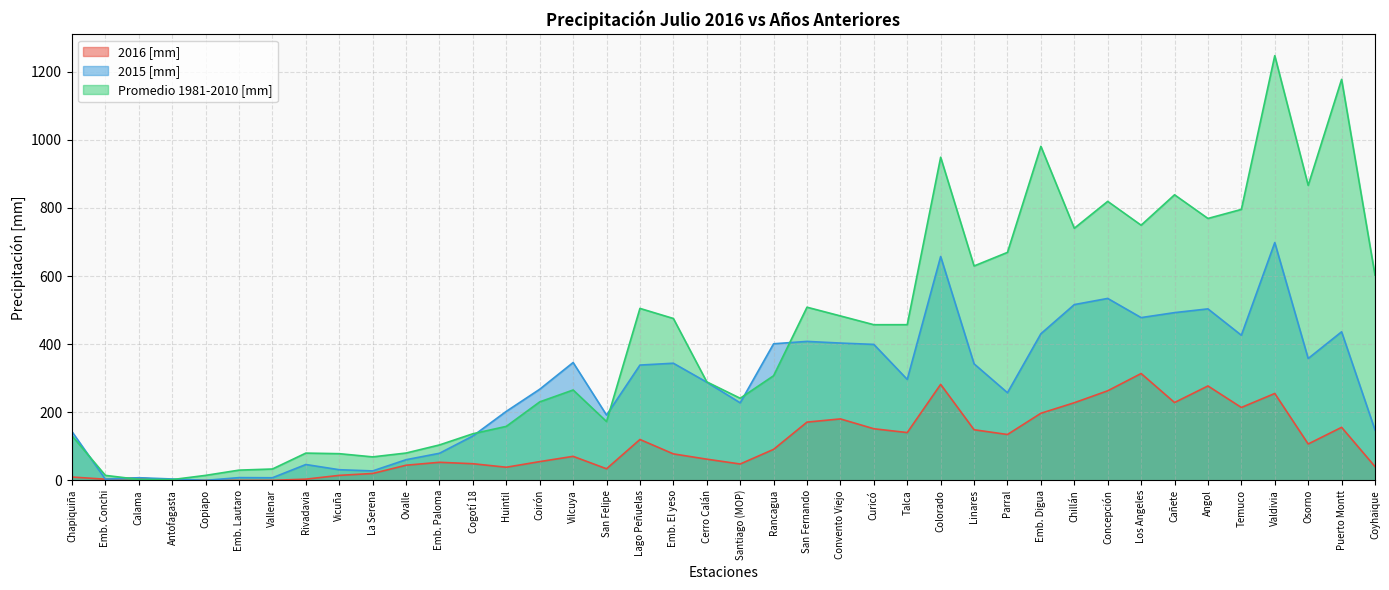

The value of 2016 [mm] at Linares is 101.8. True or false?

False